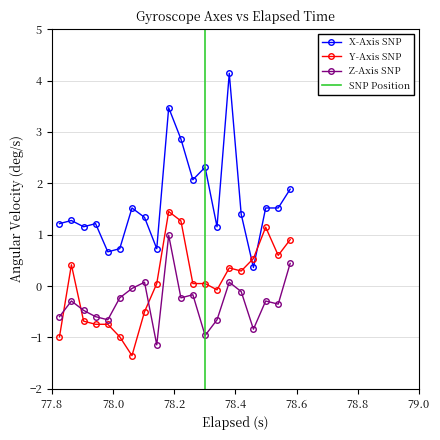

True or false: Z-Axis SNP and X-Axis SNP intersect in this chart.

False